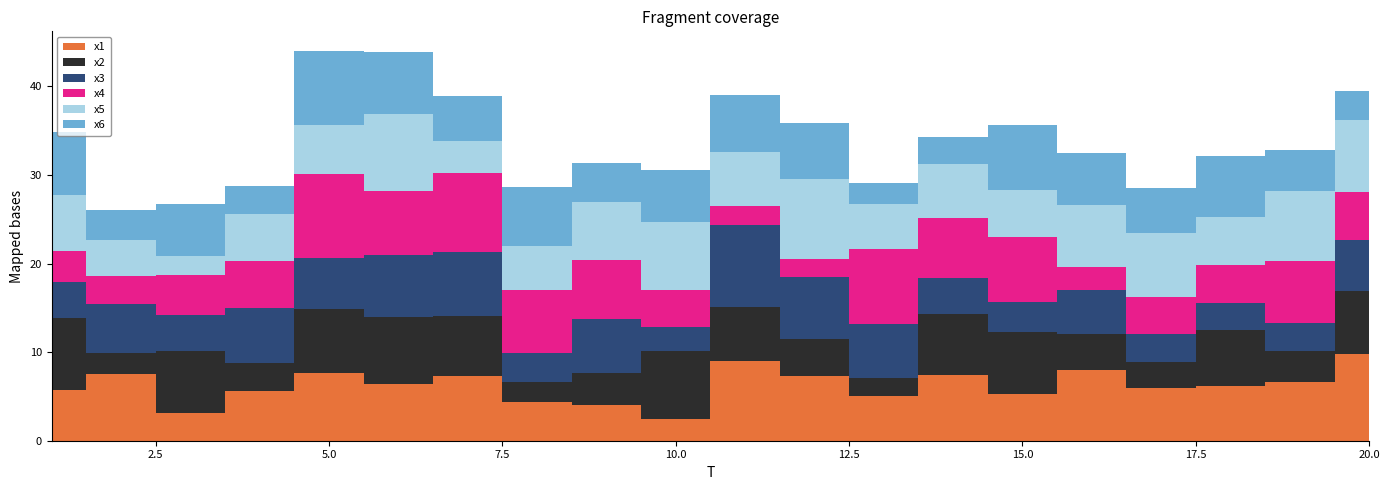

How many lines are shown in the chart?

6